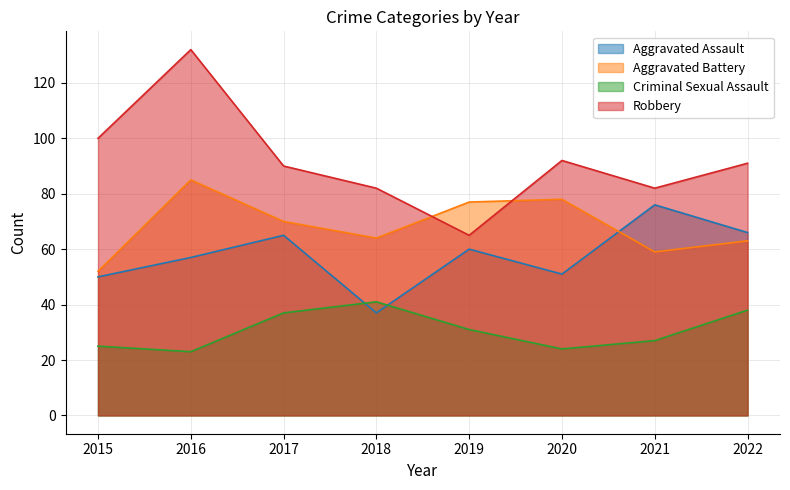

Reading left to right, what are all the values shown in this chart?

Aggravated Assault: 2015=50	2016=57	2017=65	2018=37	2019=60	2020=51	2021=76	2022=66
Aggravated Battery: 2015=52	2016=85	2017=70	2018=64	2019=77	2020=78	2021=59	2022=63
Criminal Sexual Assault: 2015=25	2016=23	2017=37	2018=41	2019=31	2020=24	2021=27	2022=38
Robbery: 2015=100	2016=132	2017=90	2018=82	2019=65	2020=92	2021=82	2022=91